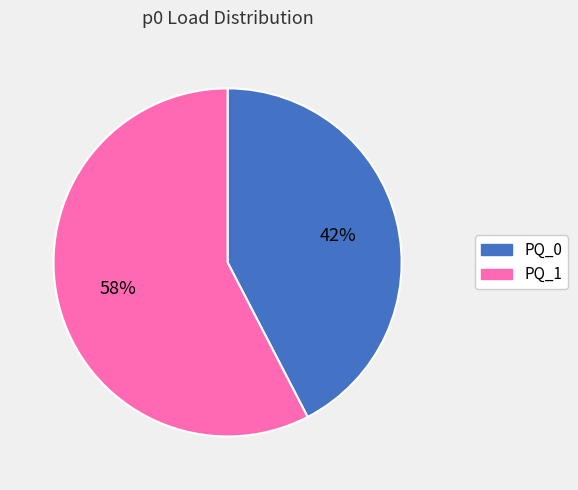

Which has a higher value, PQ_1 or PQ_0?

PQ_1